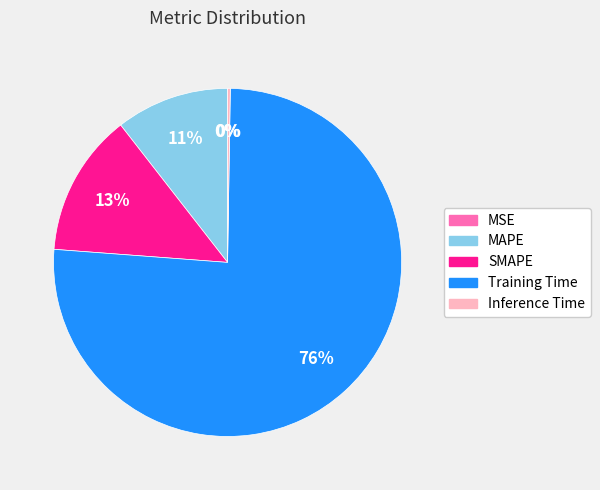

What percentage is the Training Time slice, to the nearest percent?

76%